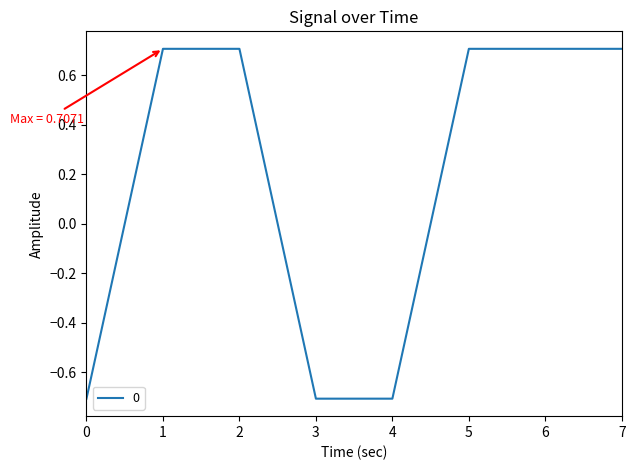

Is it true that the value at 2 is 0.7?

True